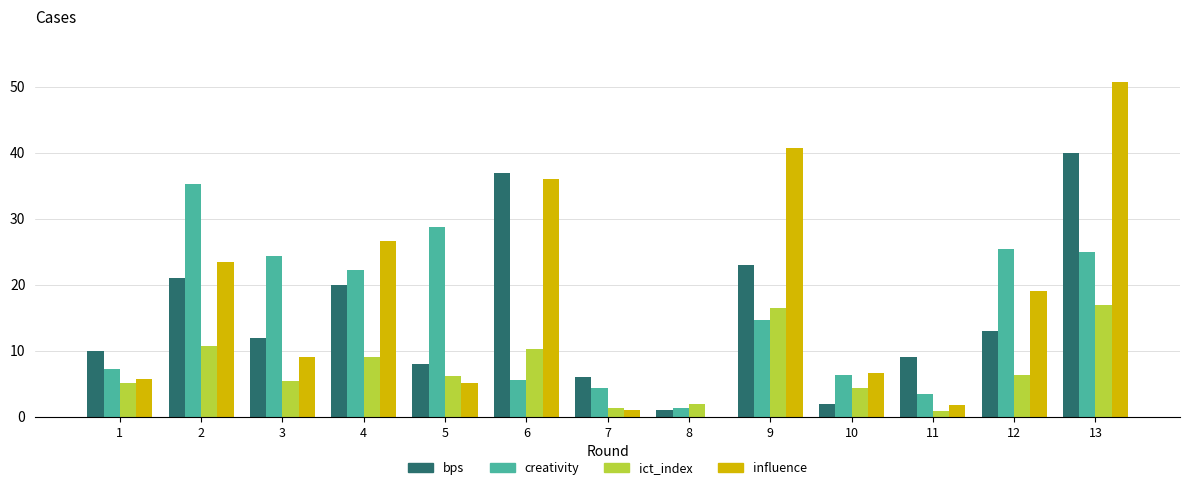

What is the sum of all bps values?

202.0